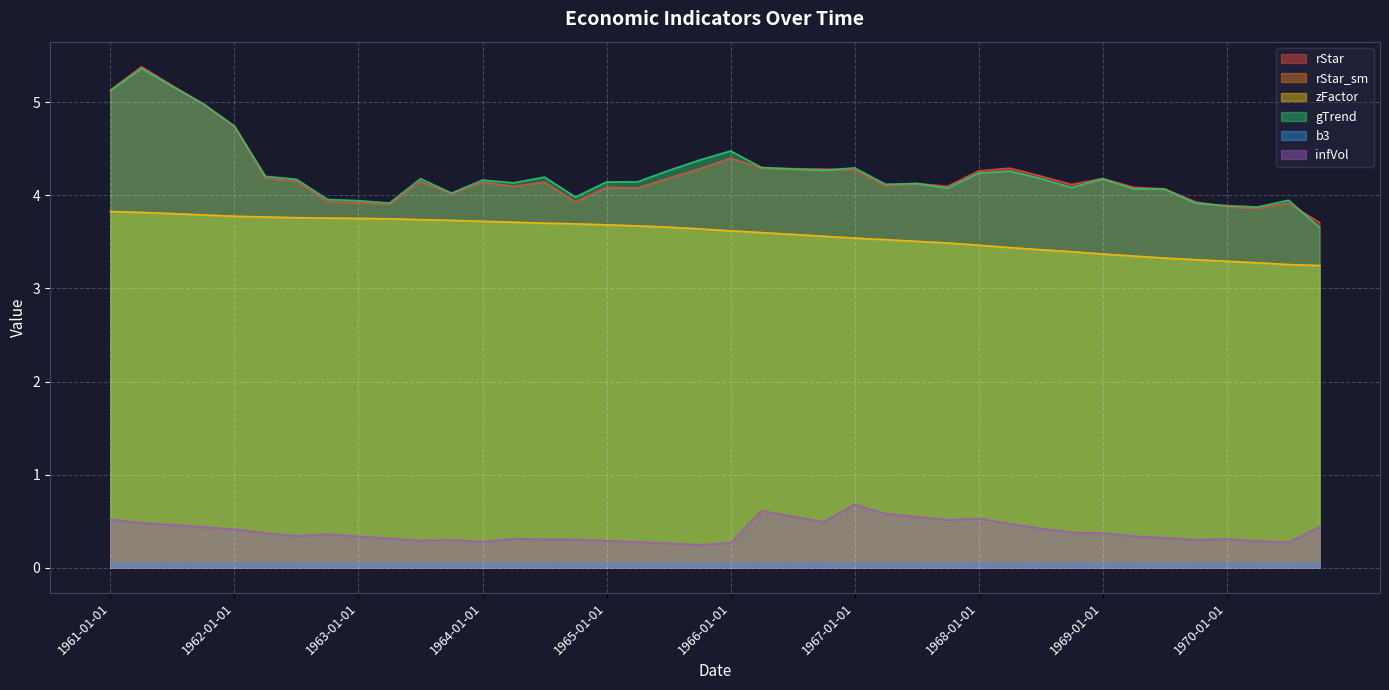

Count the number of data series in this chart.

6